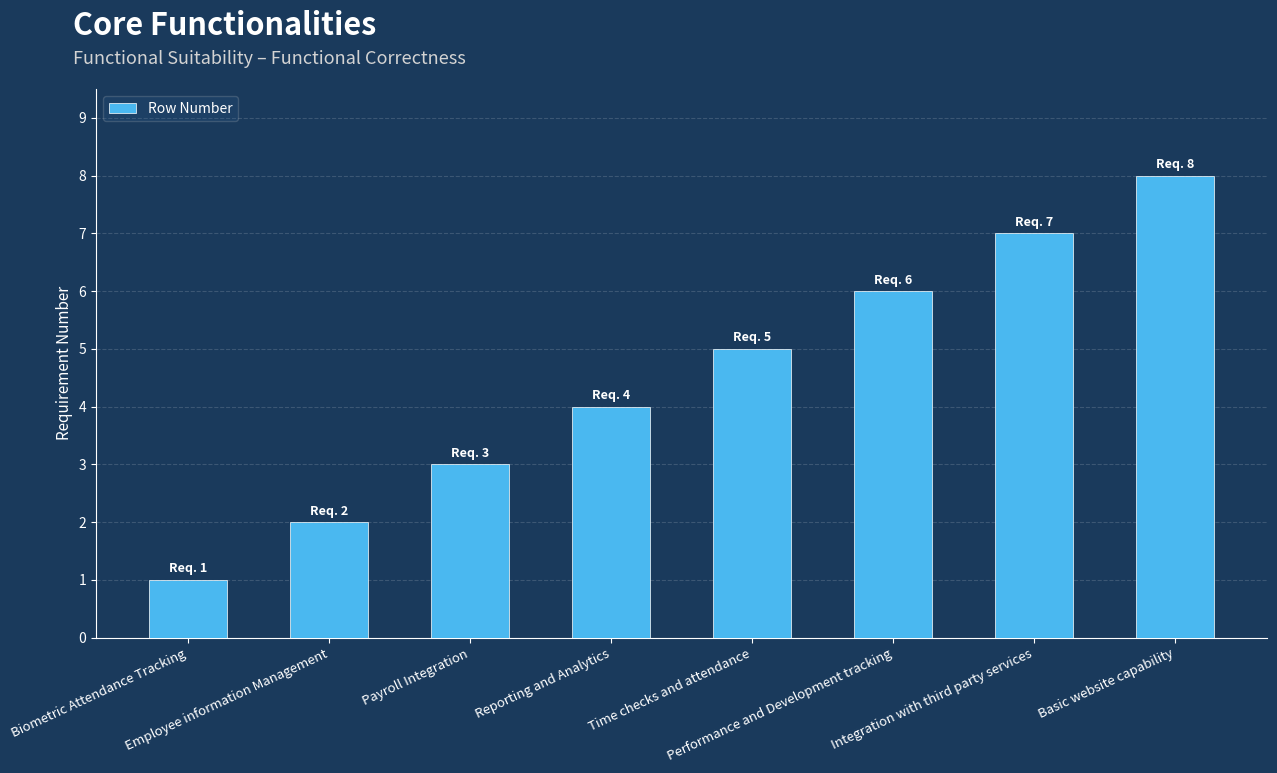

The chart shows a value of 5 at Payroll Integration. True or false?

False